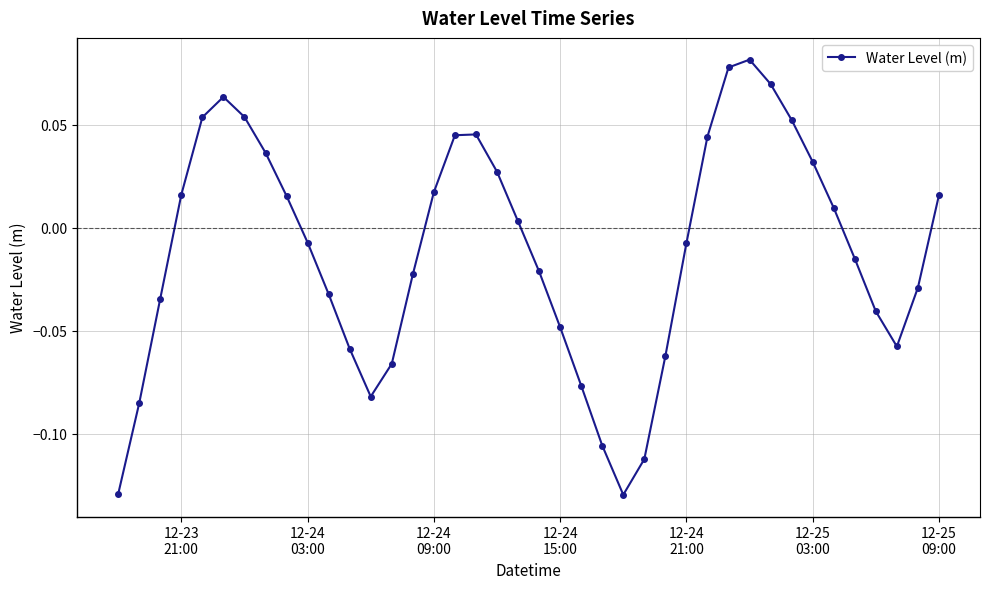

How many points are lower than both their immediate neighbors (excluding endpoints)?

3